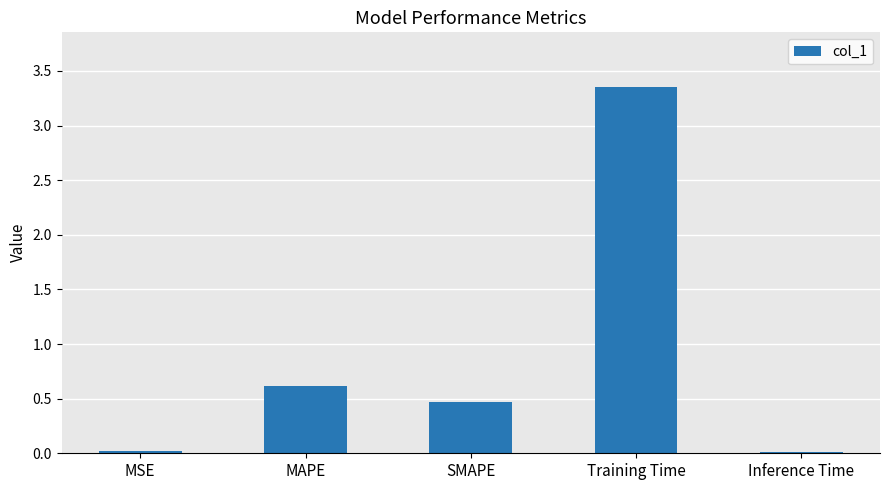

How many categories are shown in the chart?

5